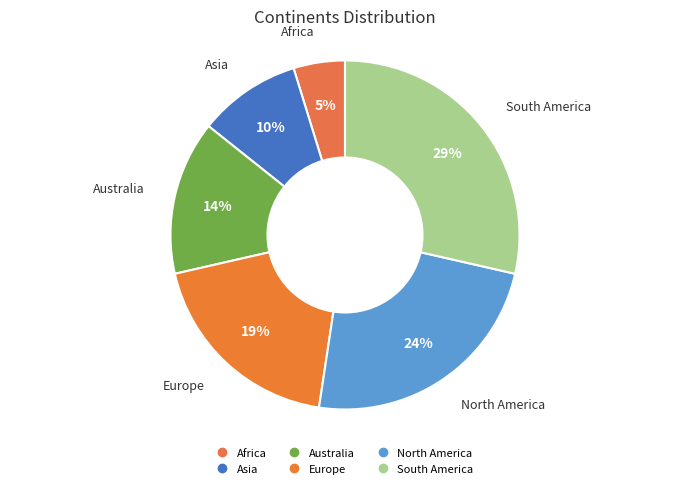

Is it true that Asia is 10% of the pie?

True